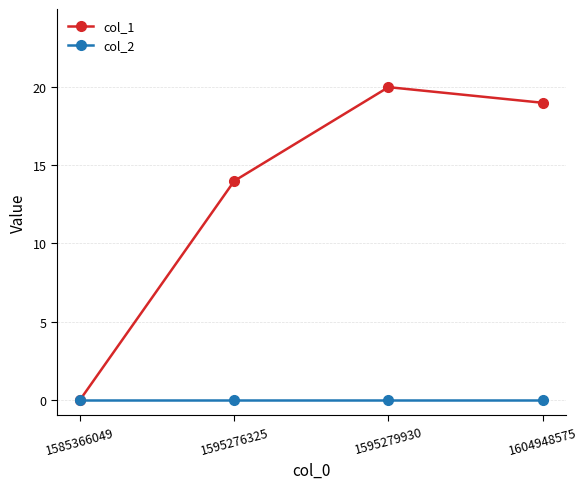

Rank the series by their average value, from lowest to highest.

col_2, col_1